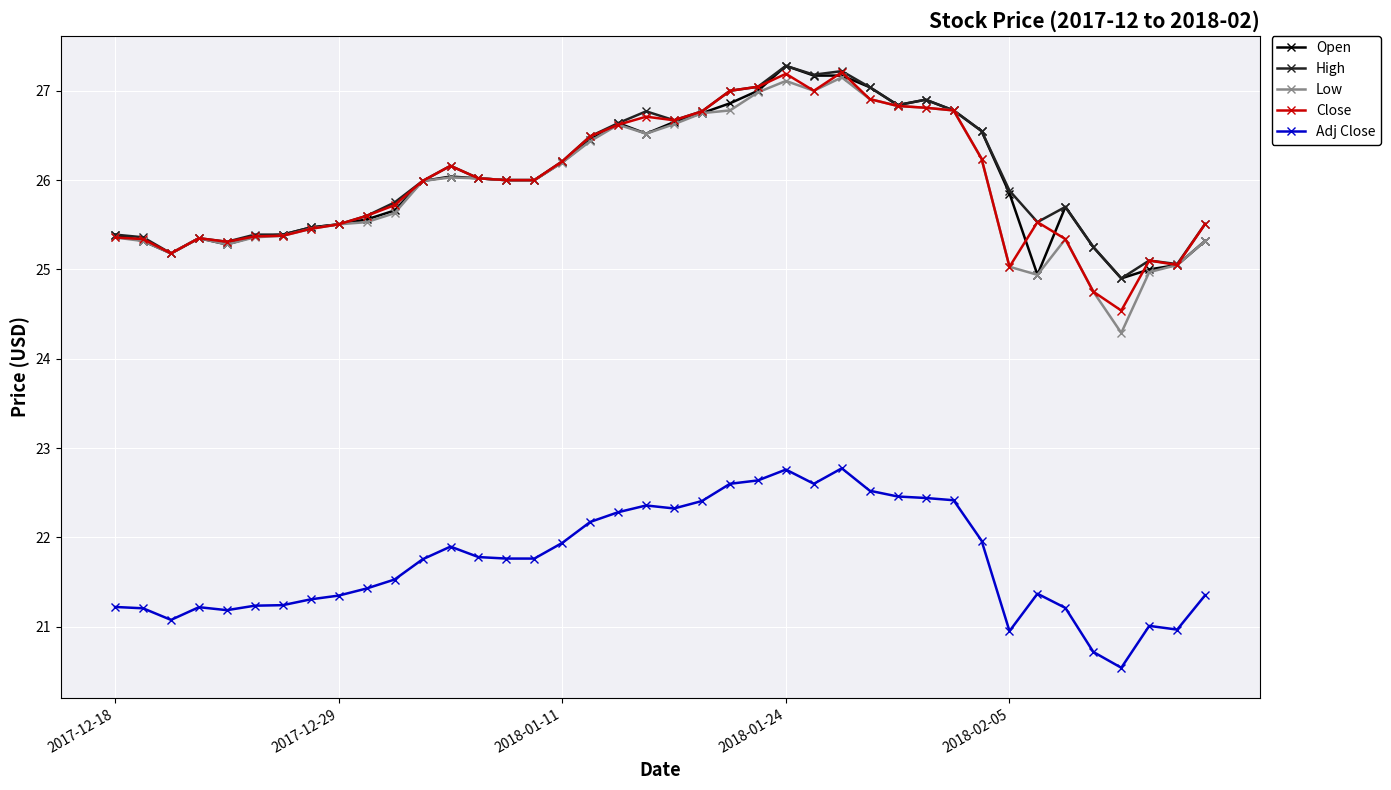

What is the value of the Low point at the 28th from the left?

26.9